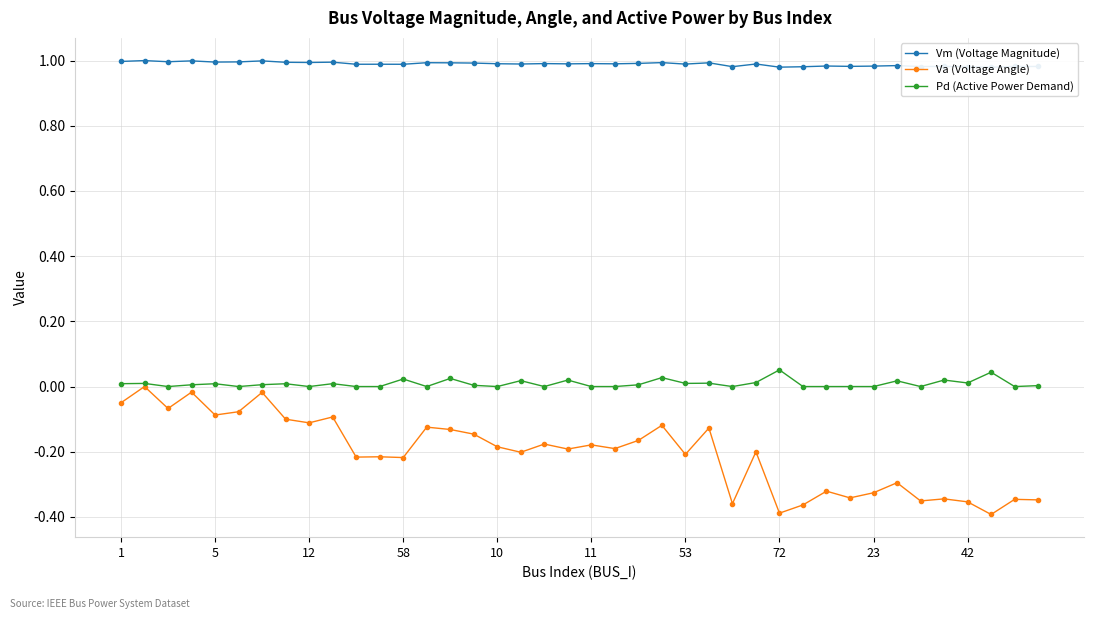

Count the number of categories in the chart.

40